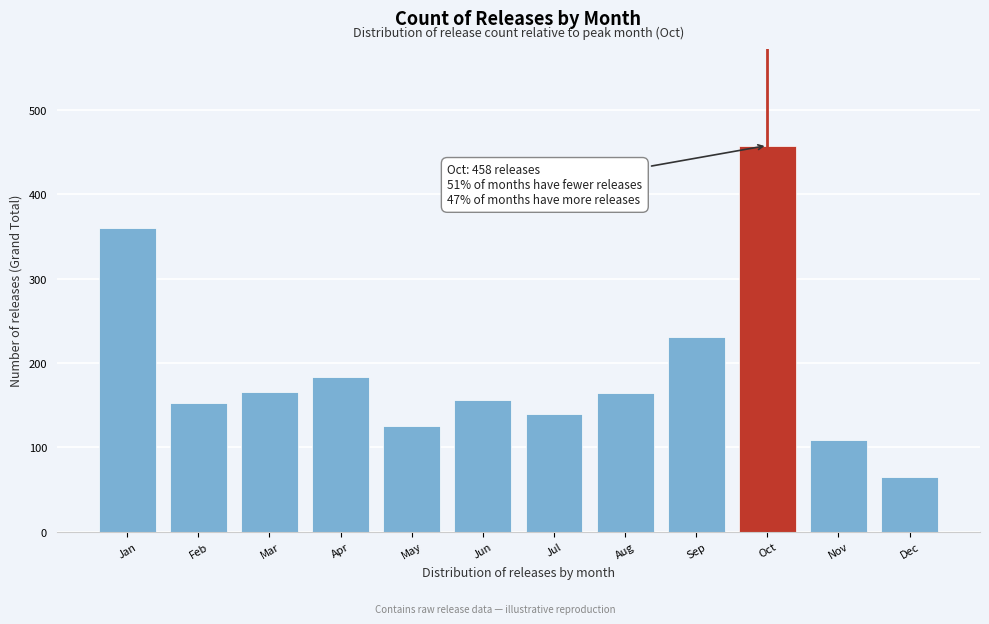

What is the value of the 7th bar from the left?

140